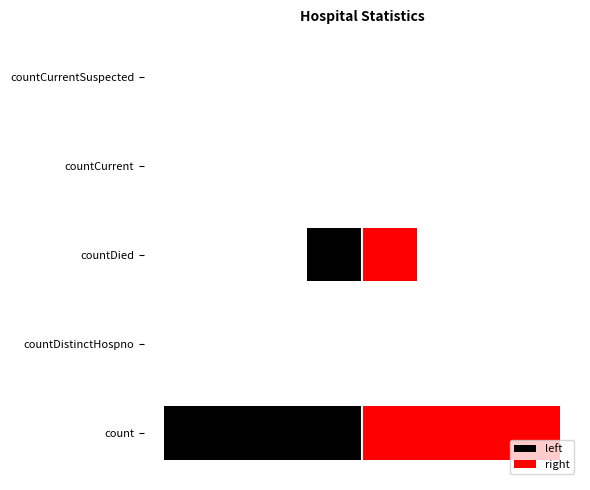

Where is right nearest to the value 4855?

countDied